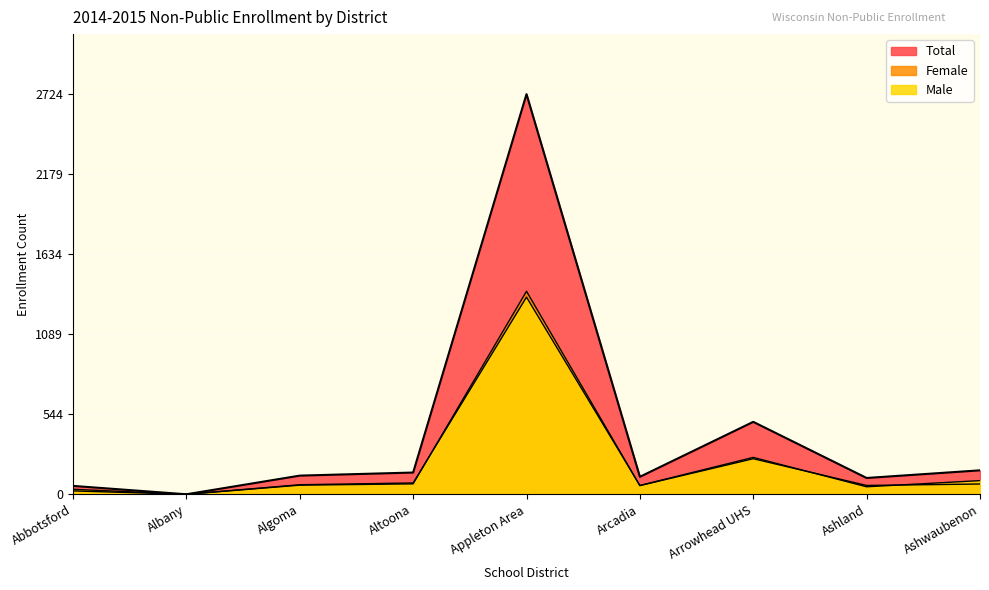

How many lines are shown in the chart?

3